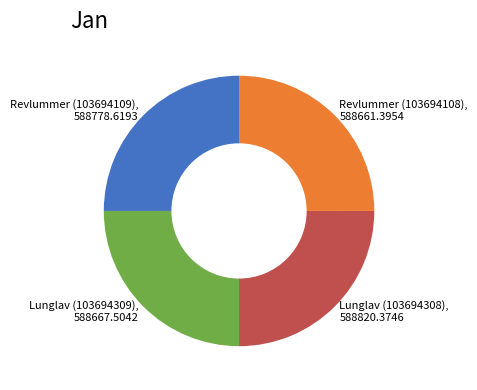

Is it true that Lunglav (103694308) is 11% of the pie?

False